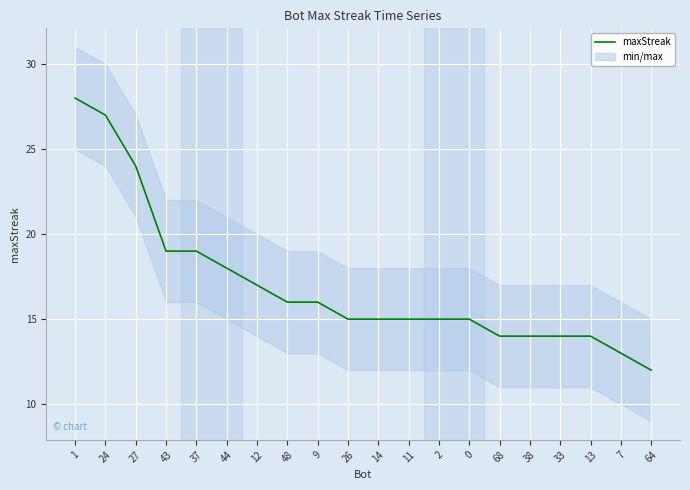

At which category does the chart reach its peak across all series?

1